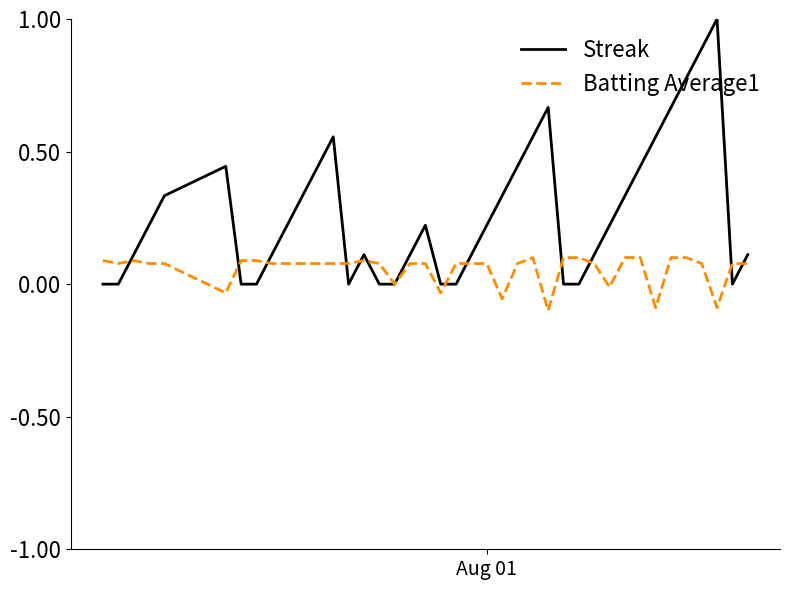

Which series has the largest total across all categories?

Streak